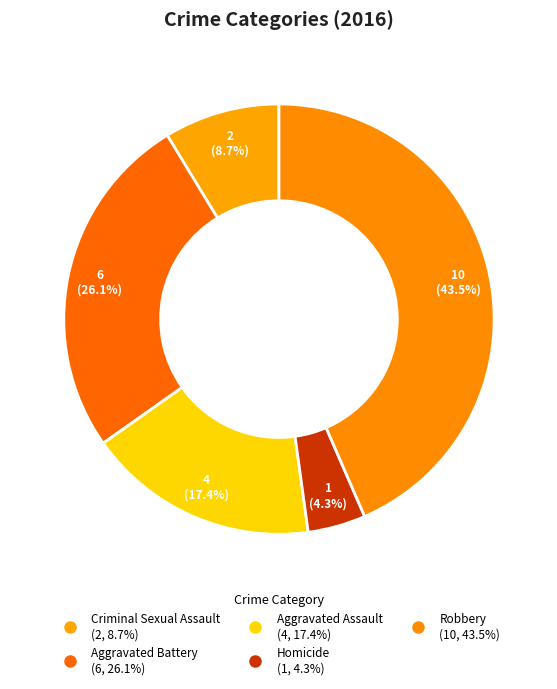

Count the number of slices in the pie.

5